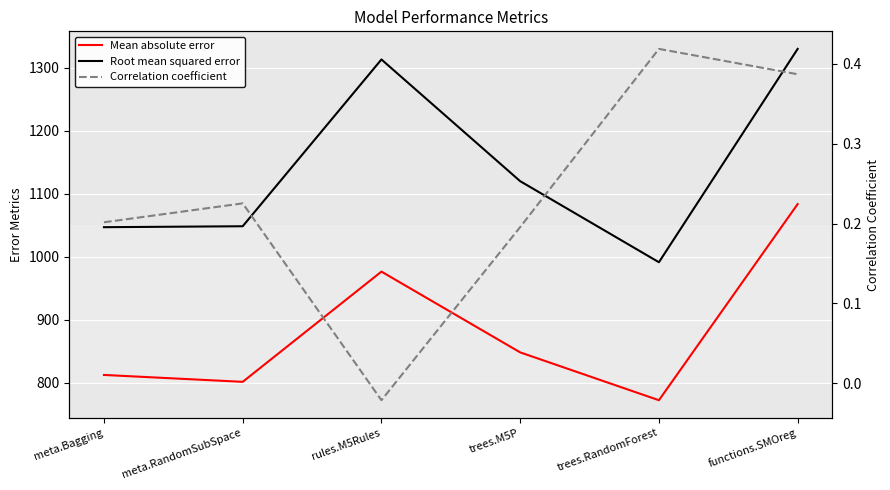

What is the average value of the Root mean squared error series?

1141.8